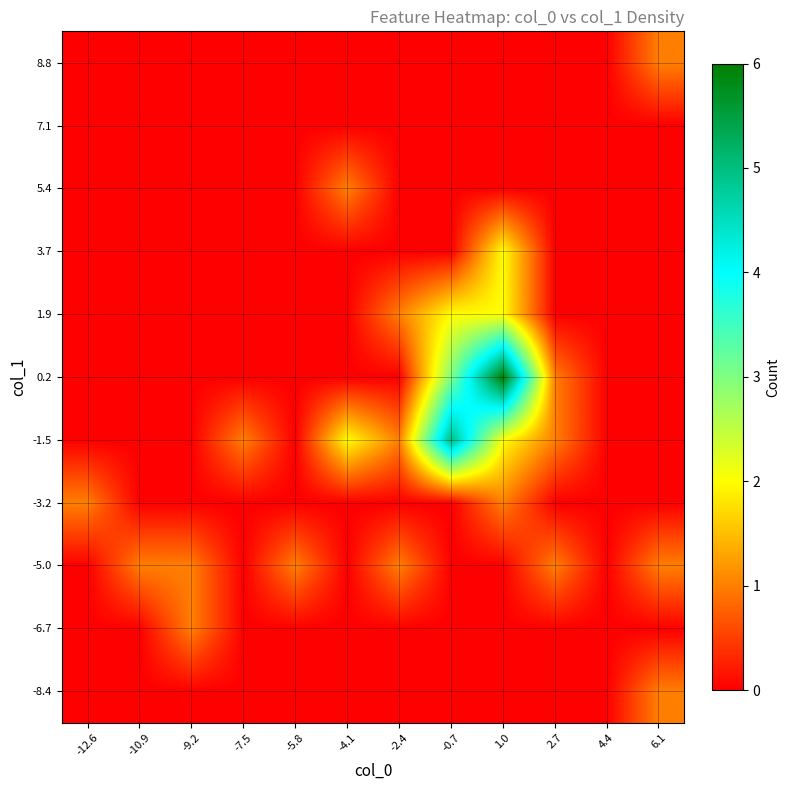

Reading left to right, what are all the values shown in this chart?

-8.4: -12.6=0	-10.9=0	-9.2=0	-7.5=0	-5.8=0	-4.1=0	-2.4=0	-0.7=0	1.0=0	2.7=0	4.4=0	6.1=1
-6.7: -12.6=0	-10.9=0	-9.2=1	-7.5=0	-5.8=0	-4.1=0	-2.4=0	-0.7=0	1.0=0	2.7=0	4.4=0	6.1=0
-5.0: -12.6=0	-10.9=1	-9.2=1	-7.5=0	-5.8=1	-4.1=0	-2.4=1	-0.7=0	1.0=0	2.7=1	4.4=0	6.1=1
-3.2: -12.6=1	-10.9=0	-9.2=0	-7.5=0	-5.8=0	-4.1=0	-2.4=0	-0.7=0	1.0=1	2.7=0	4.4=0	6.1=0
-1.5: -12.6=0	-10.9=0	-9.2=0	-7.5=1	-5.8=0	-4.1=2	-2.4=1	-0.7=5	1.0=2	2.7=1	4.4=0	6.1=0
0.2: -12.6=0	-10.9=0	-9.2=0	-7.5=0	-5.8=0	-4.1=0	-2.4=0	-0.7=3	1.0=6	2.7=1	4.4=0	6.1=0
1.9: -12.6=0	-10.9=0	-9.2=0	-7.5=0	-5.8=0	-4.1=0	-2.4=1	-0.7=2	1.0=2	2.7=0	4.4=0	6.1=0
3.7: -12.6=0	-10.9=0	-9.2=0	-7.5=0	-5.8=0	-4.1=0	-2.4=0	-0.7=0	1.0=2	2.7=0	4.4=0	6.1=0
5.4: -12.6=0	-10.9=0	-9.2=0	-7.5=0	-5.8=0	-4.1=1	-2.4=0	-0.7=0	1.0=0	2.7=0	4.4=0	6.1=0
7.1: -12.6=0	-10.9=0	-9.2=0	-7.5=0	-5.8=0	-4.1=0	-2.4=0	-0.7=0	1.0=0	2.7=0	4.4=0	6.1=0
8.8: -12.6=0	-10.9=0	-9.2=0	-7.5=0	-5.8=0	-4.1=0	-2.4=0	-0.7=0	1.0=0	2.7=0	4.4=0	6.1=1